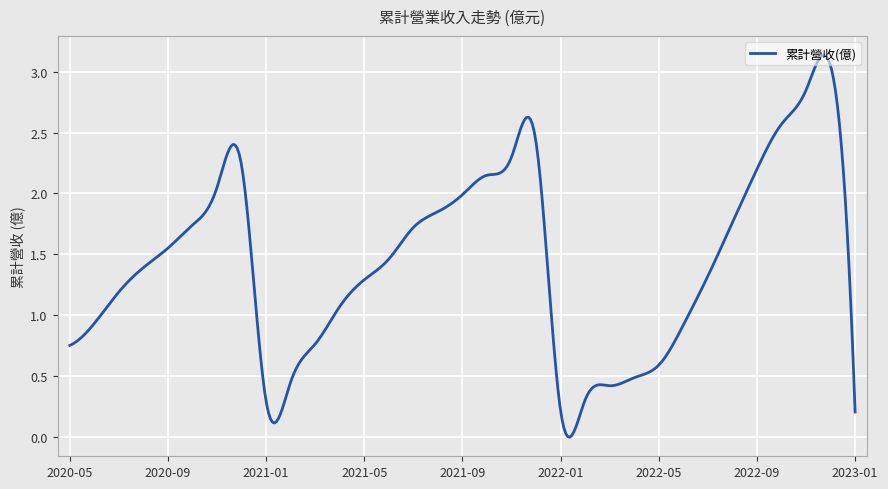

List the labels in order of value, smallest first.

2023-01, 2022-01, 2021-01, 2022-02, 2022-03, 2021-02, 2022-04, 2022-05, 2020-05, 2021-03, 2022-06, 2020-06, 2021-04, 2020-07, 2021-05, 2022-07, 2020-08, 2021-06, 2020-09, 2021-07, 2020-10, 2022-08, 2021-08, 2021-09, 2020-11, 2021-10, 2022-09, 2020-12, 2021-11, 2021-12, 2022-10, 2022-11, 2022-12